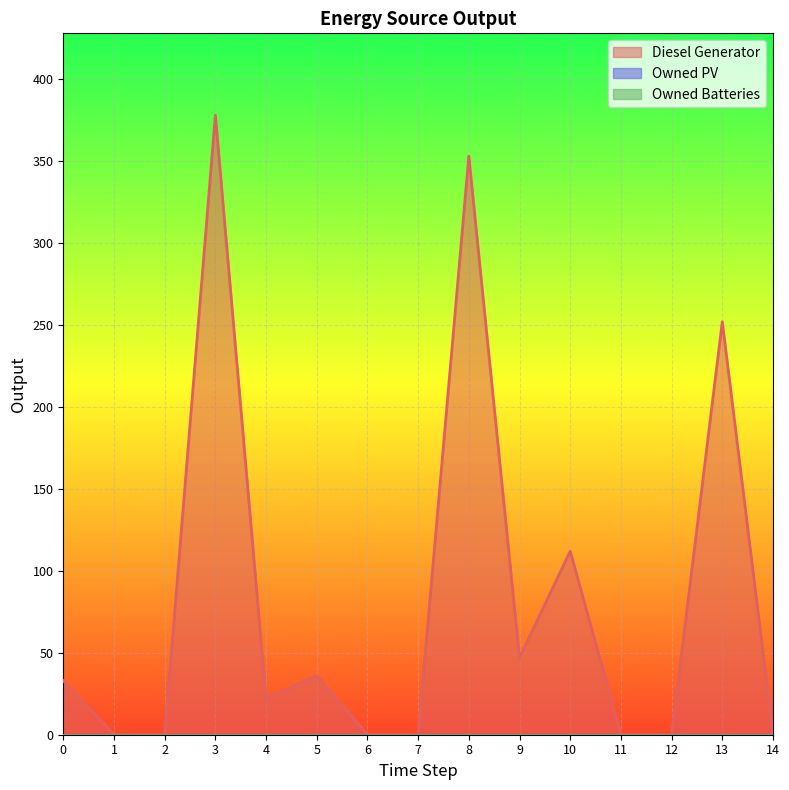

Which series changed the most between 6 and 9?

Diesel Generator